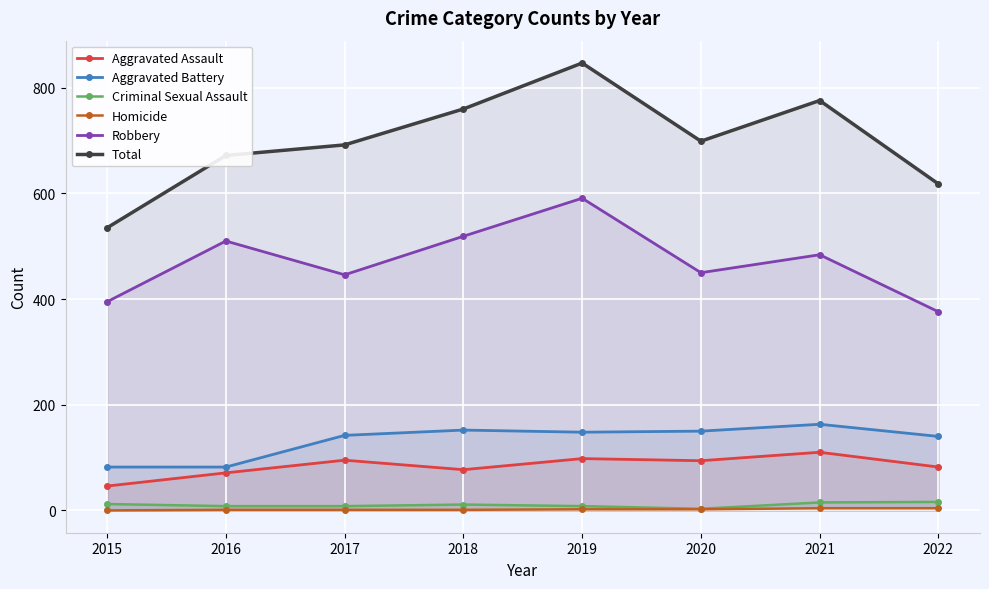

How many values in the Aggravated Battery series are below 148?

4